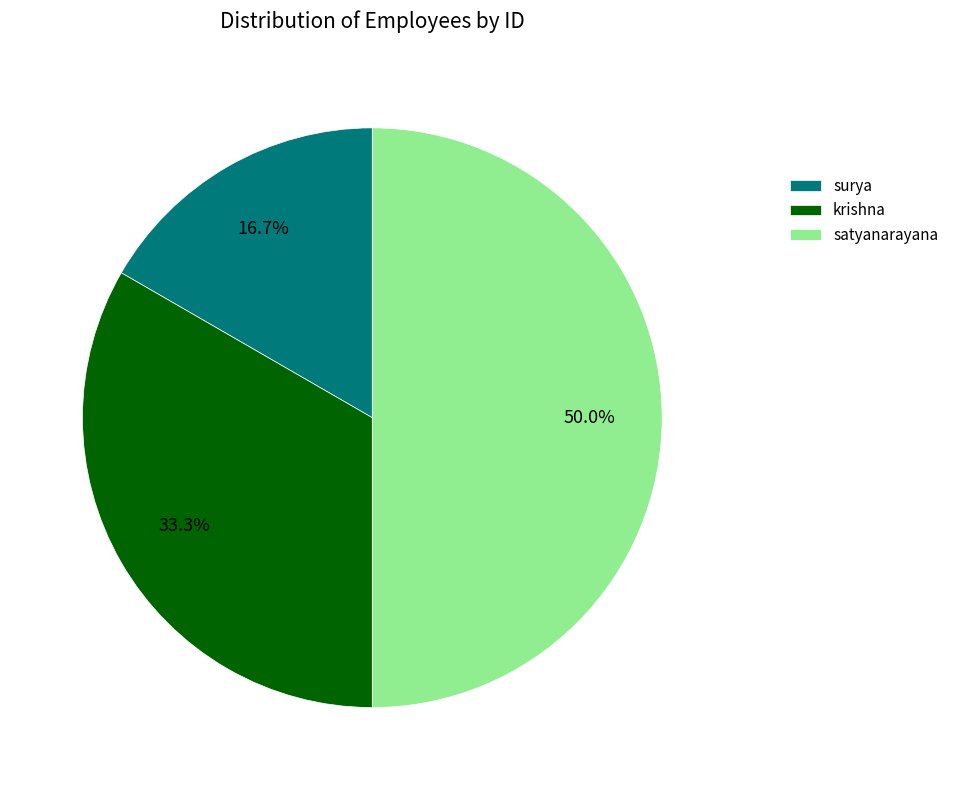

To the nearest percent, what is the combined percentage of surya and krishna?

50%